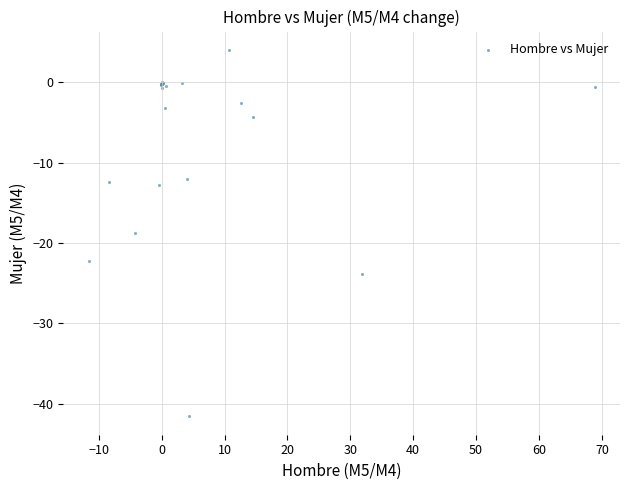

What Y value in the scatter plot is closest to -18?

-18.8